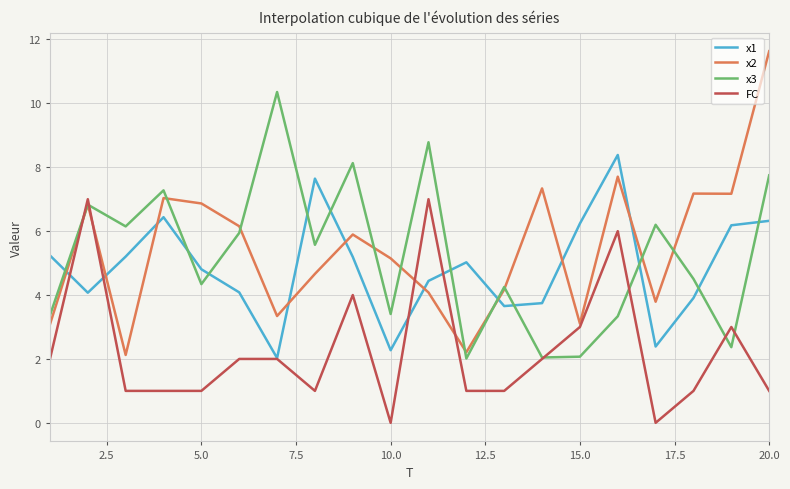

What is the minimum value for x3?

2.0